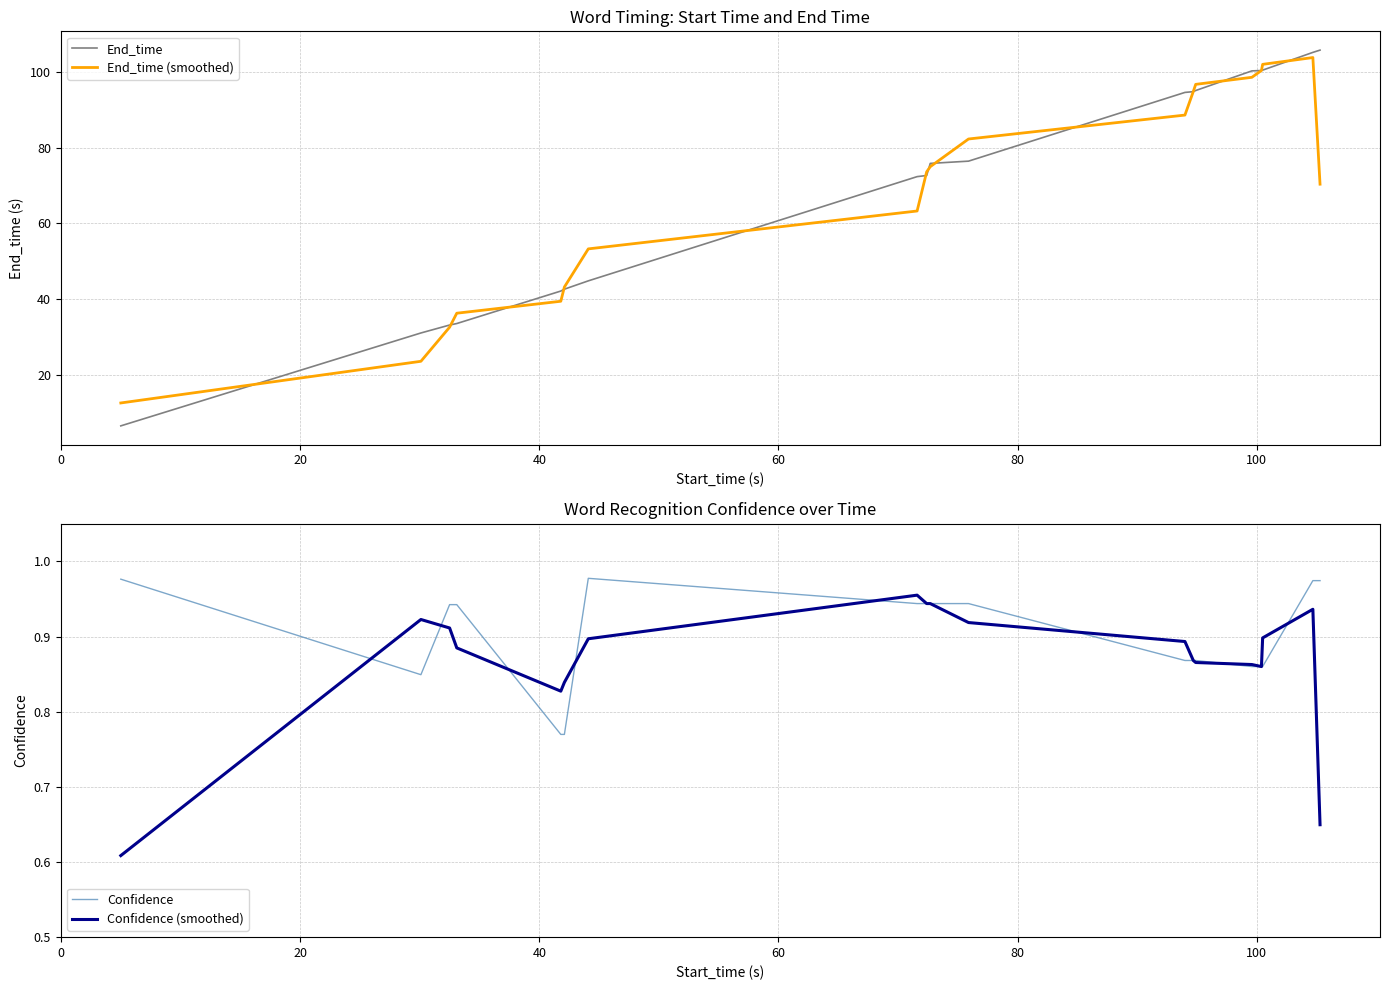

What is the lowest value of the End_time (smoothed) series?

12.5